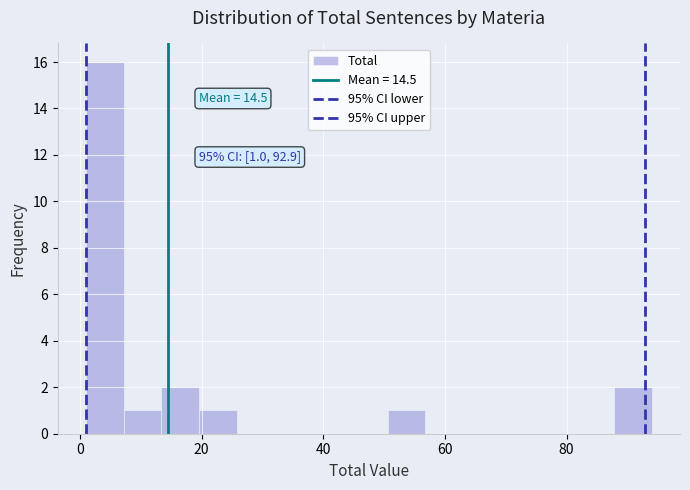

Around what value on the x-axis is the tallest bar? Give the approximate position of its centre, as read against the axis.

4